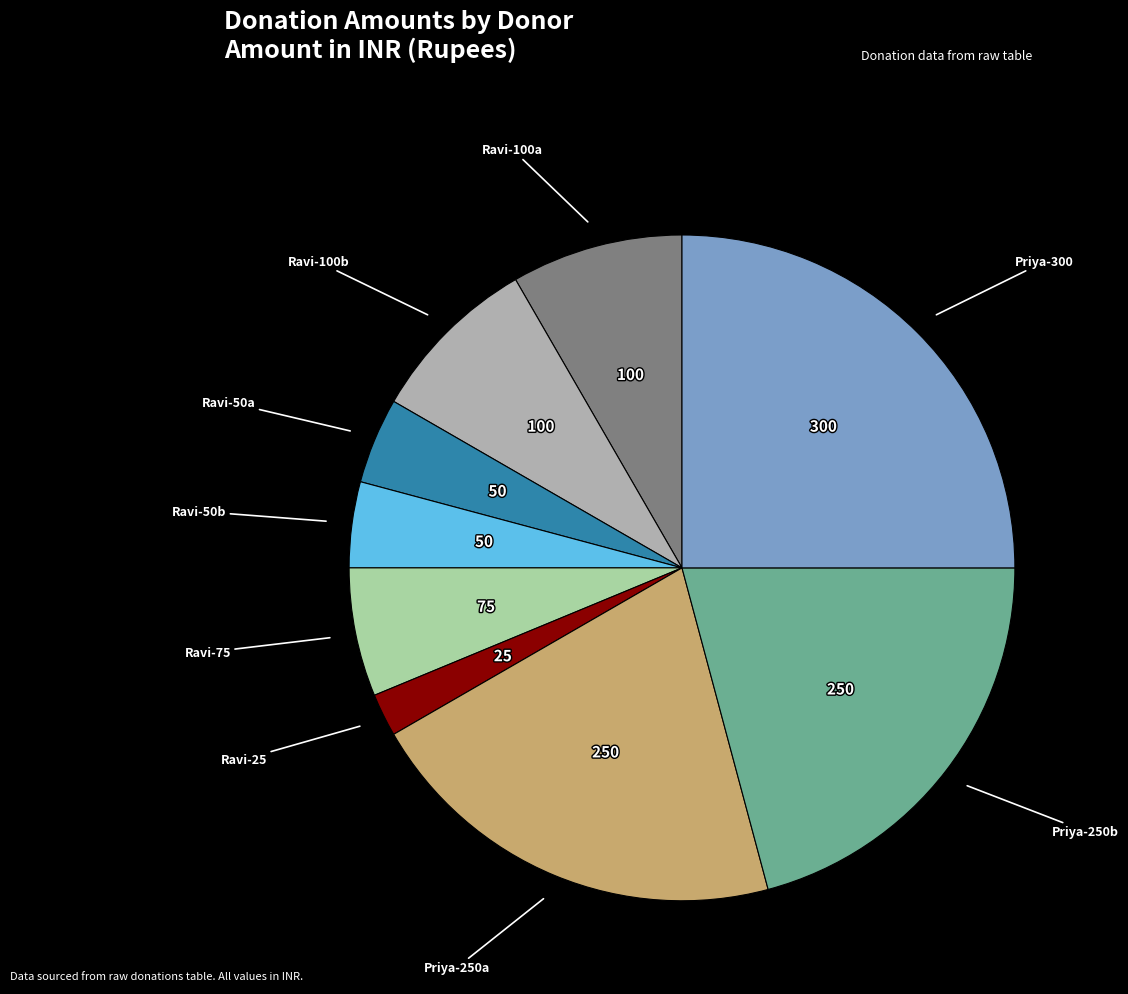

Does any single category account for the majority?

No